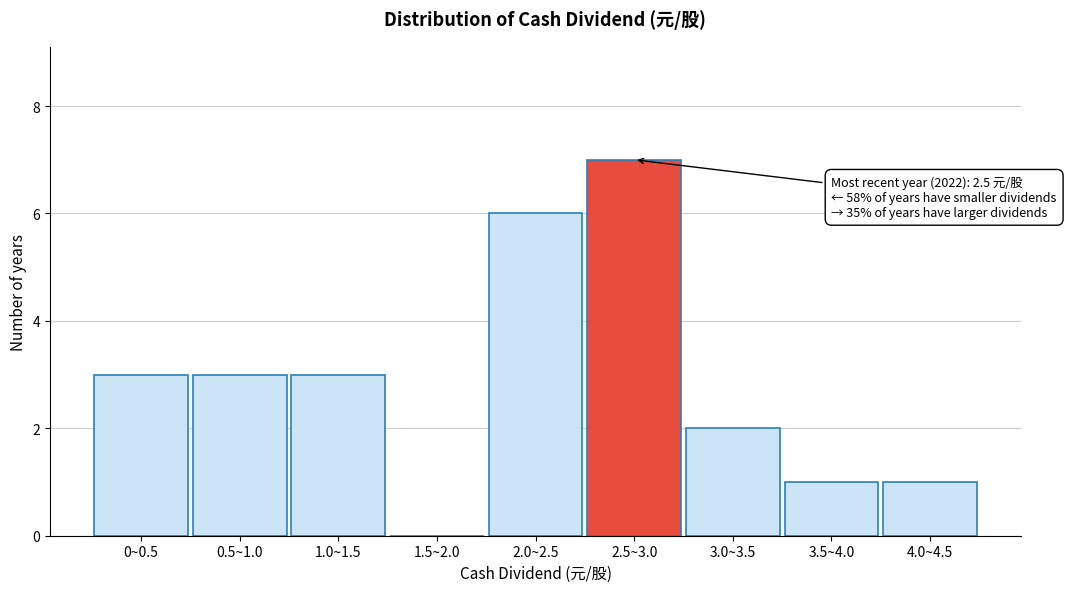

Reading left to right, list all the values displayed in this chart.

0~0.5=3	0.5~1.0=3	1.0~1.5=3	1.5~2.0=0	2.0~2.5=6	2.5~3.0=7	3.0~3.5=2	3.5~4.0=1	4.0~4.5=1